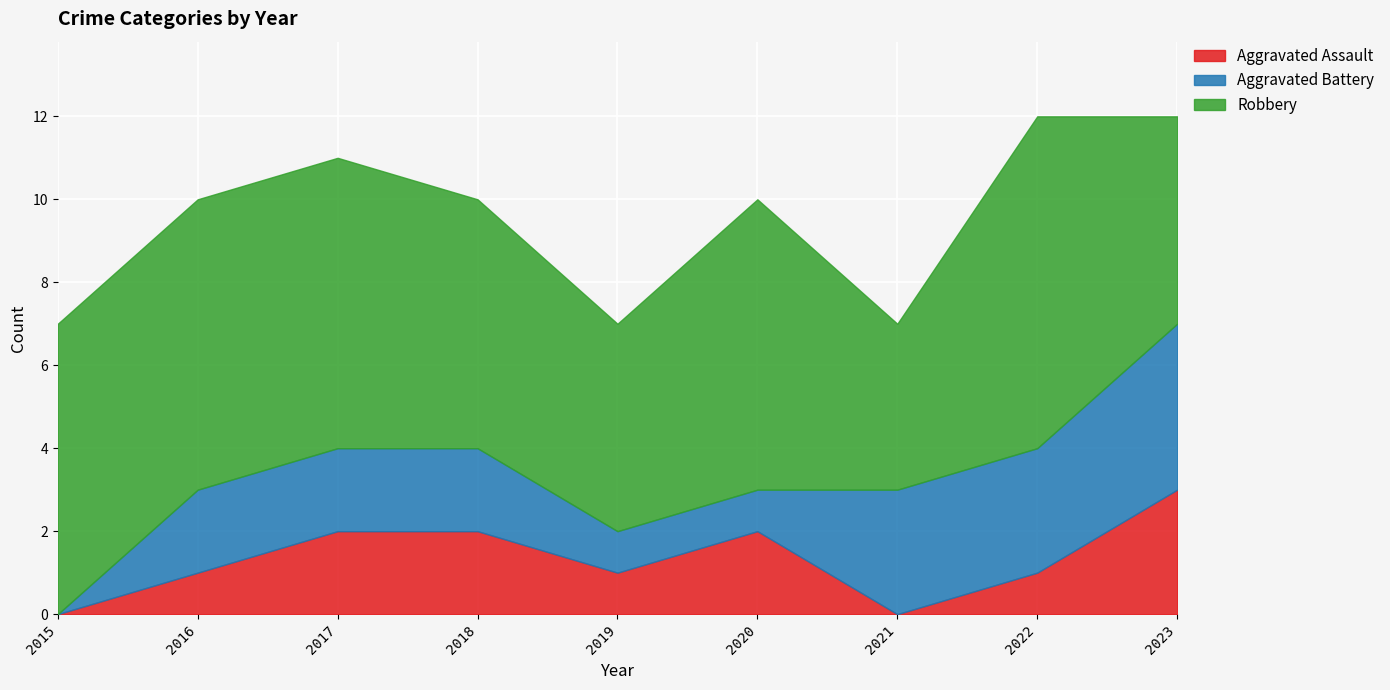

How many values in the Aggravated Assault series are below 1?

2